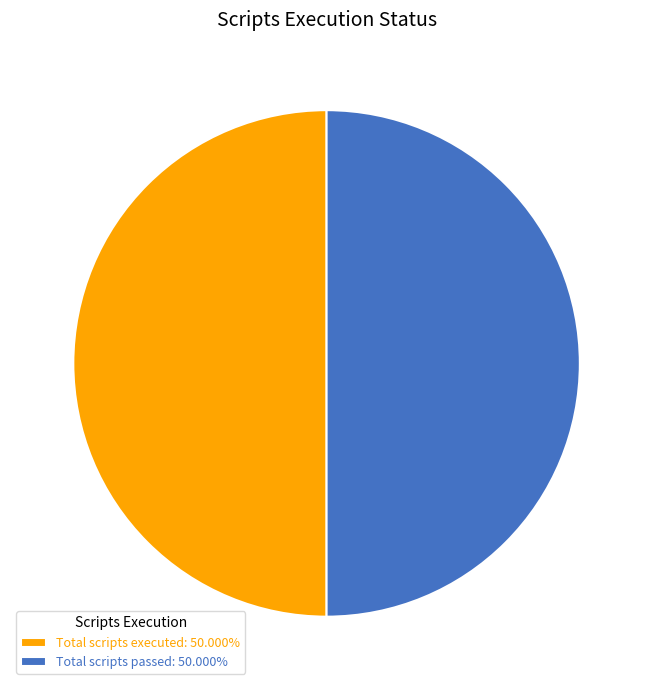

How many slices are in this pie chart?

2